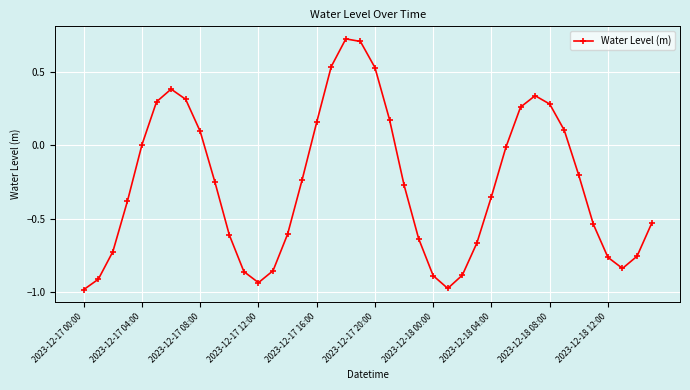

Count the number of data series in this chart.

1